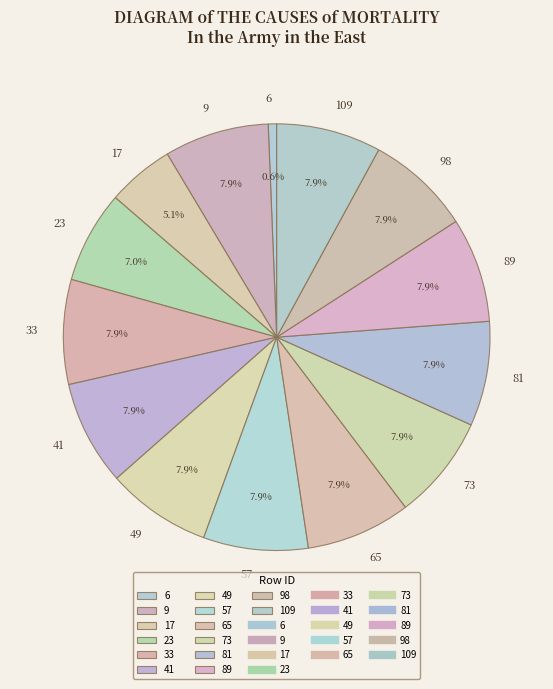

Is there a majority slice in this chart?

No